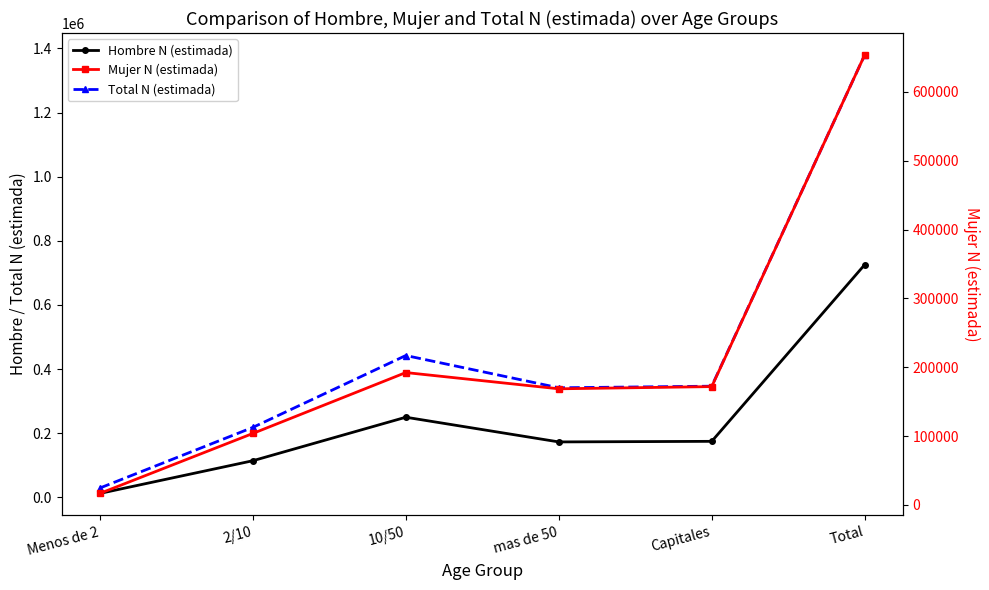

Is the value of Total N (estimada) at 2/10 greater than the value of Mujer N (estimada) at 2/10?

Yes